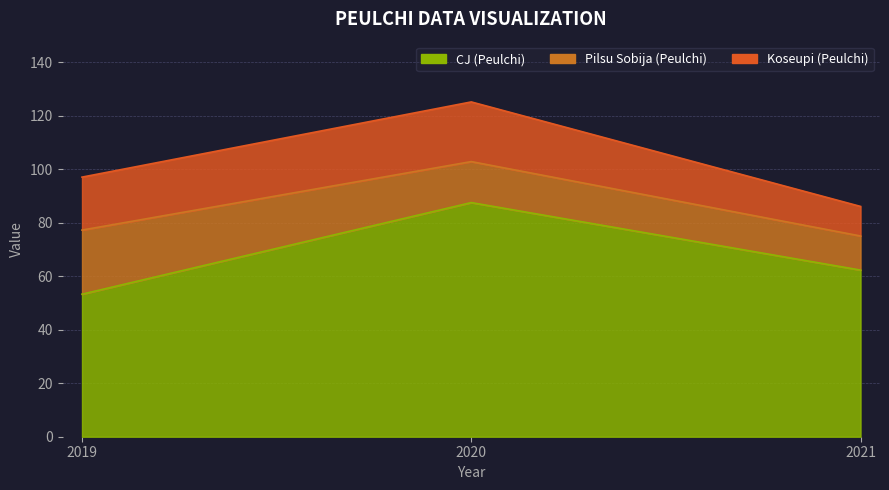

Rank the categories by Koseupi (Peulchi) value from highest to lowest.

2020, 2019, 2021